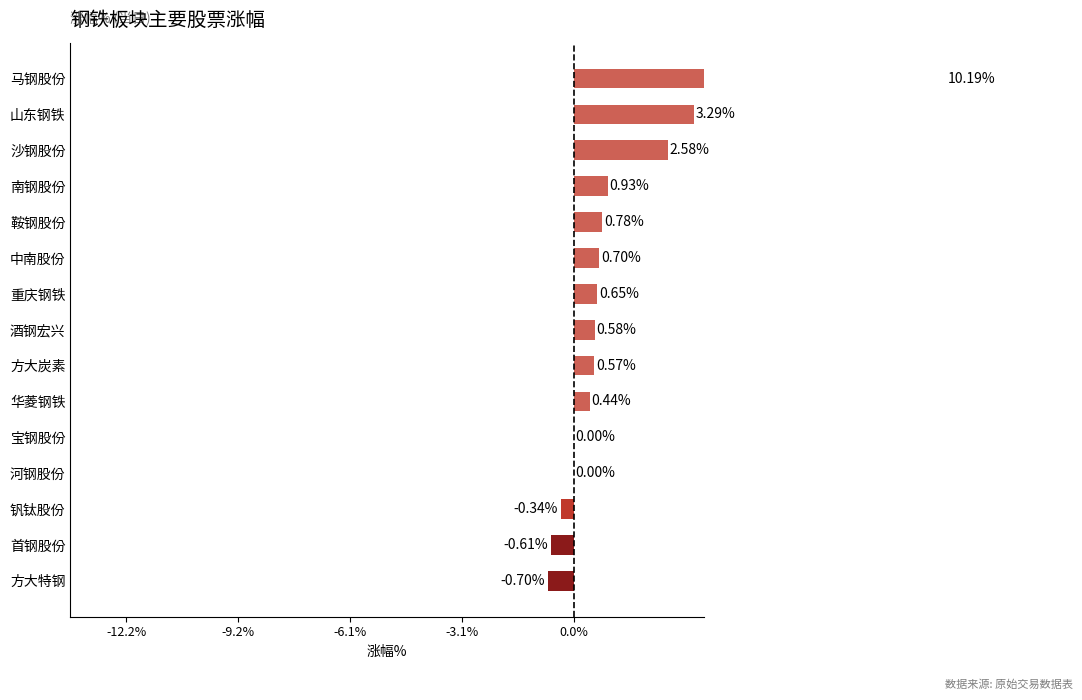

What is the value of the 13th bar from the left?

2.6